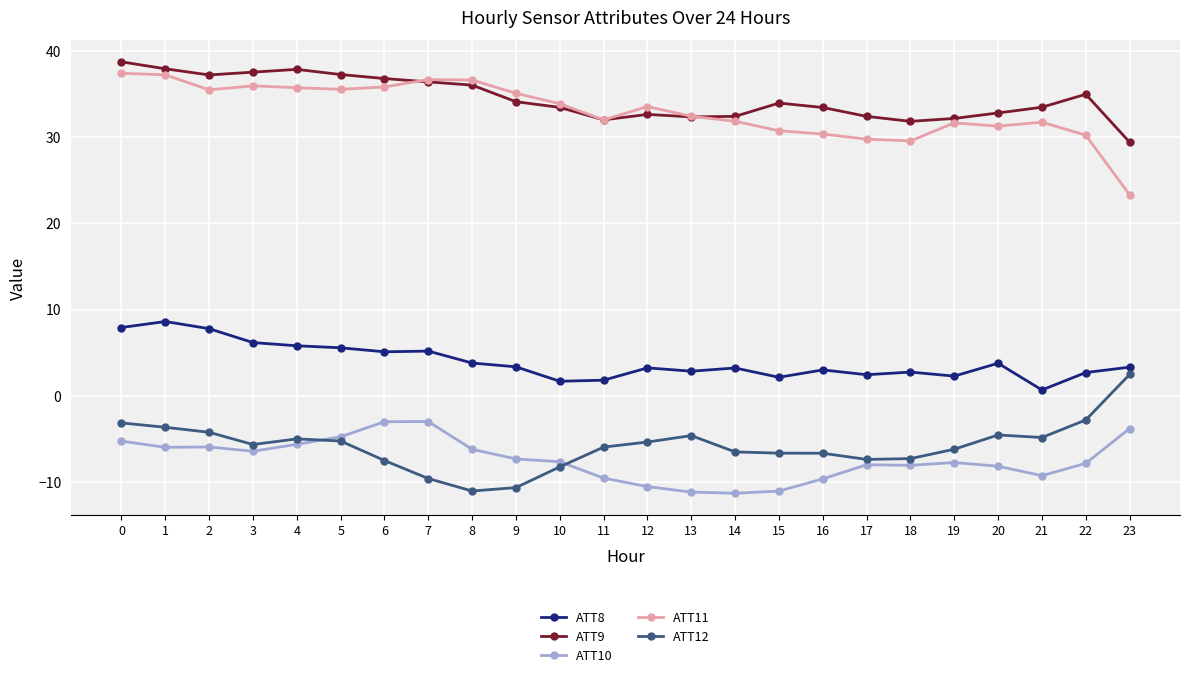

Is the value of ATT12 at 9 greater than the value of ATT8 at 8?

No